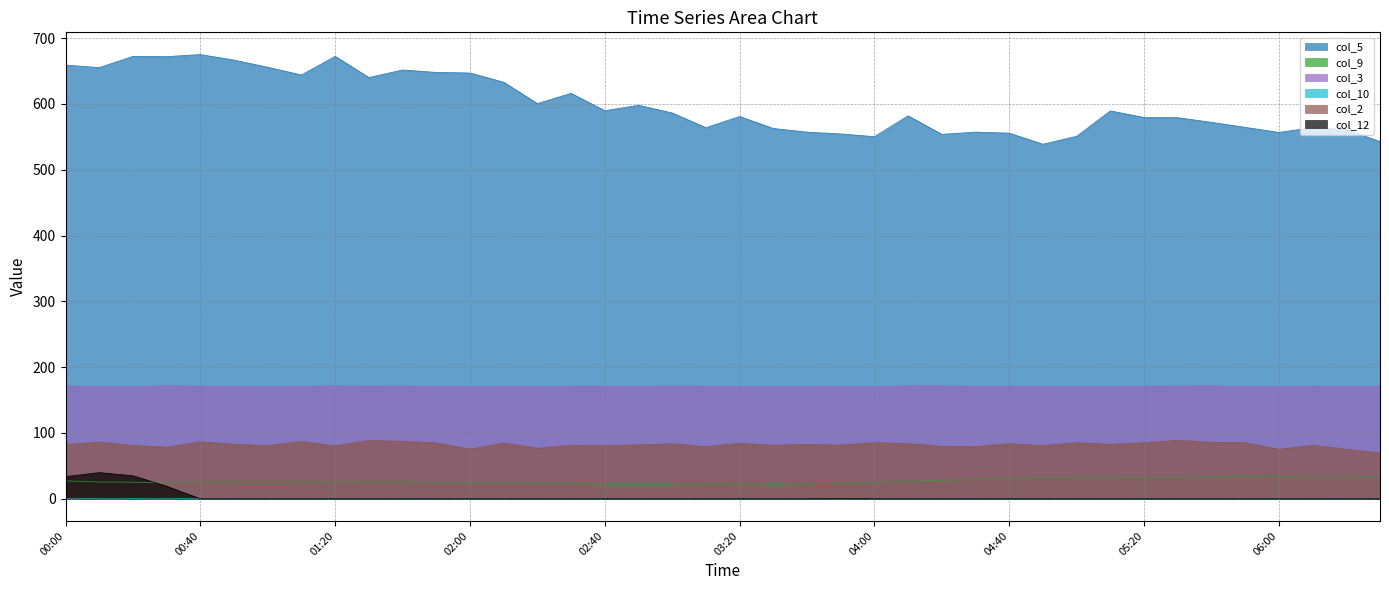

How many interior local valleys does the col_9 series have?

7